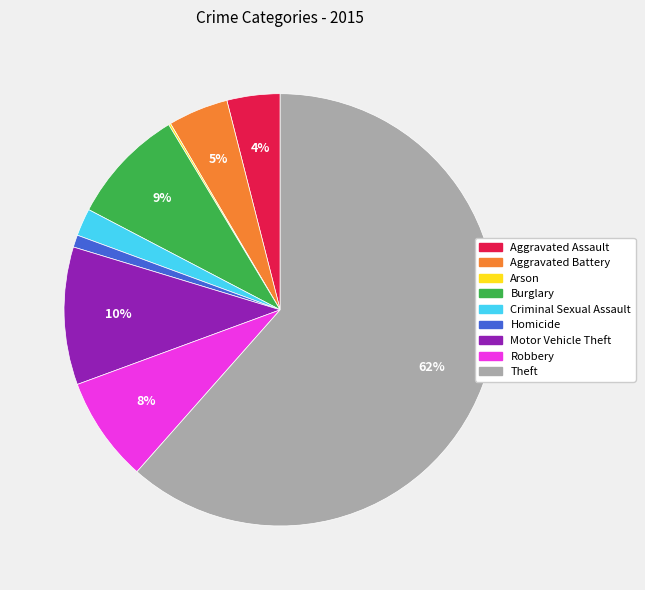

True or false: Criminal Sexual Assault accounts for 2% of the total.

True